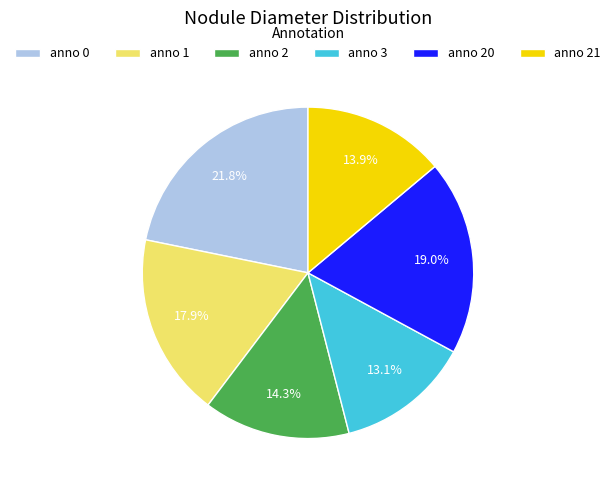

Is there any slice that represents more than half of the pie?

No